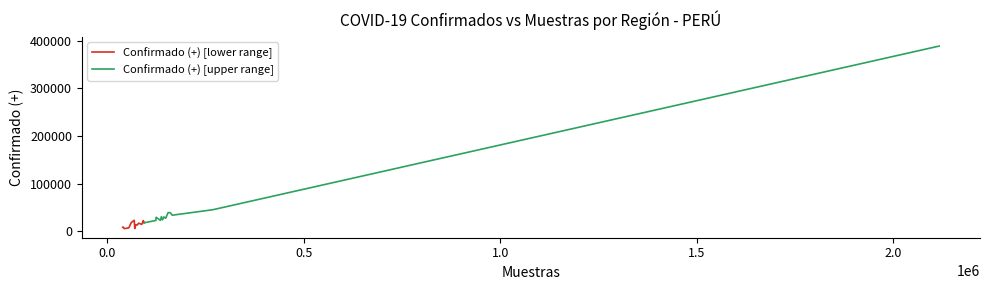

What is the smallest value displayed?

6016